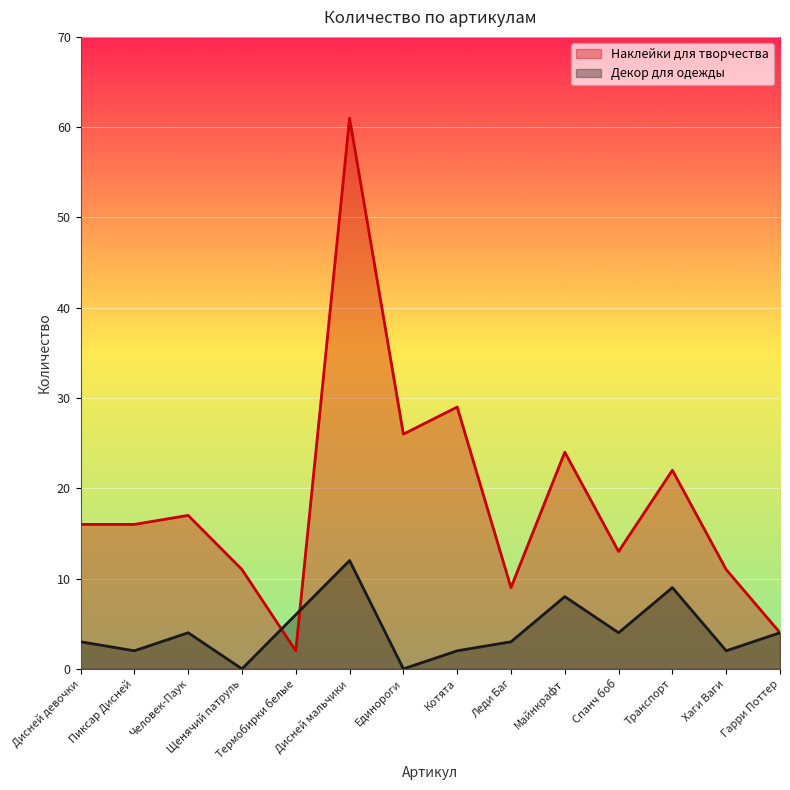

In Наклейки для творчества, how many points are higher than both neighbors (excluding endpoints)?

5